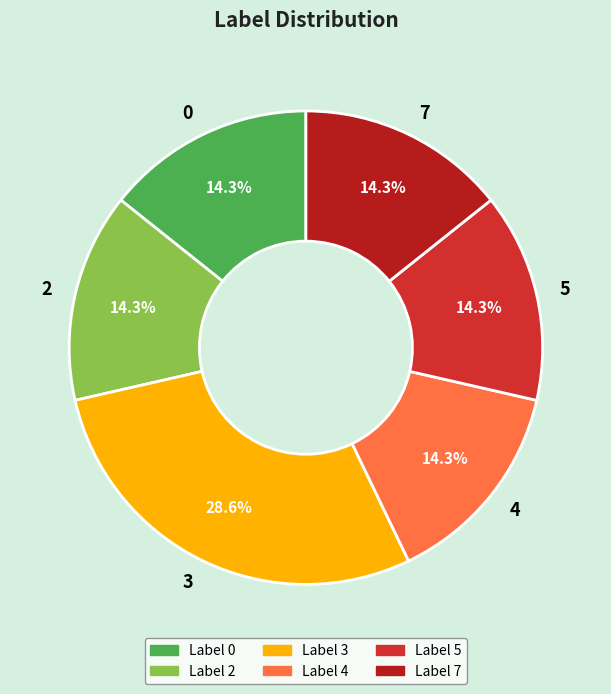

To the nearest percent, what is the difference between the largest and smallest slice percentages?

14%